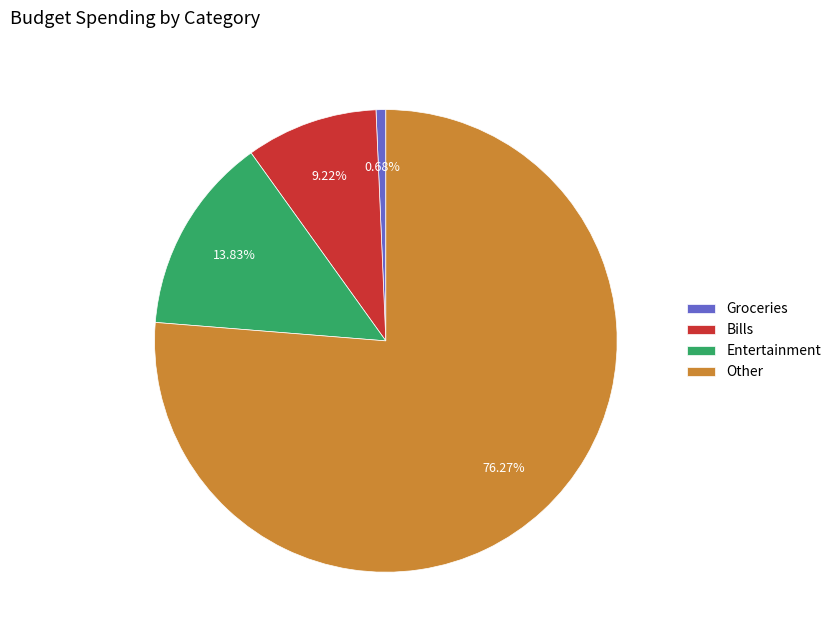

Combined, what portion of the pie is Entertainment and Other?

90.1%